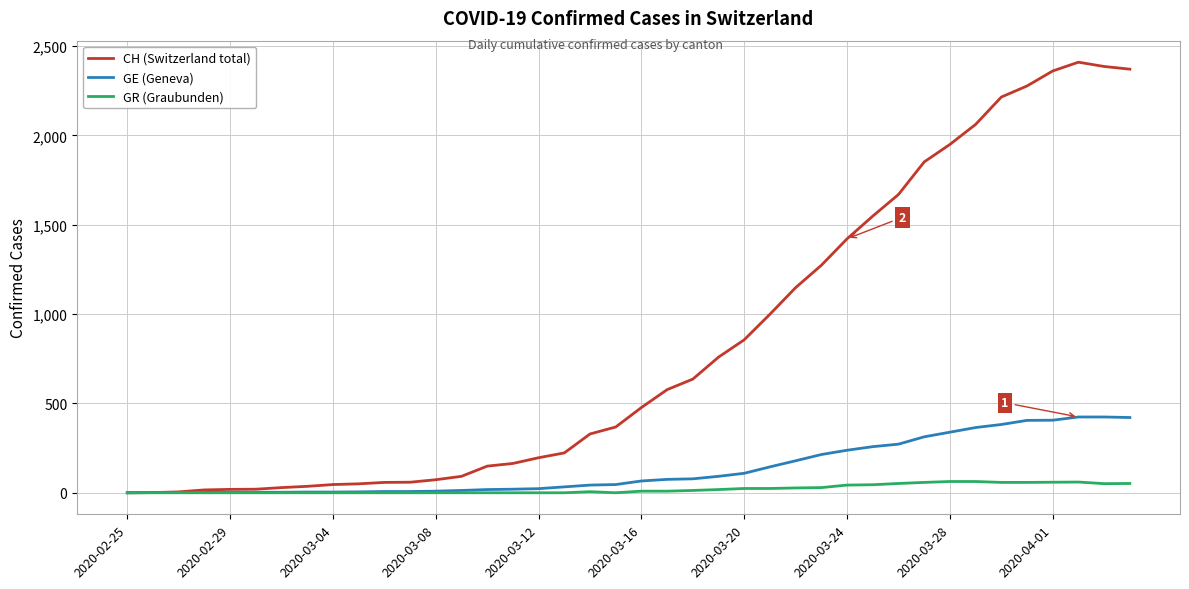

Rank the series by their maximum value, from highest to lowest.

CH (Switzerland total), GE (Geneva), GR (Graubunden)